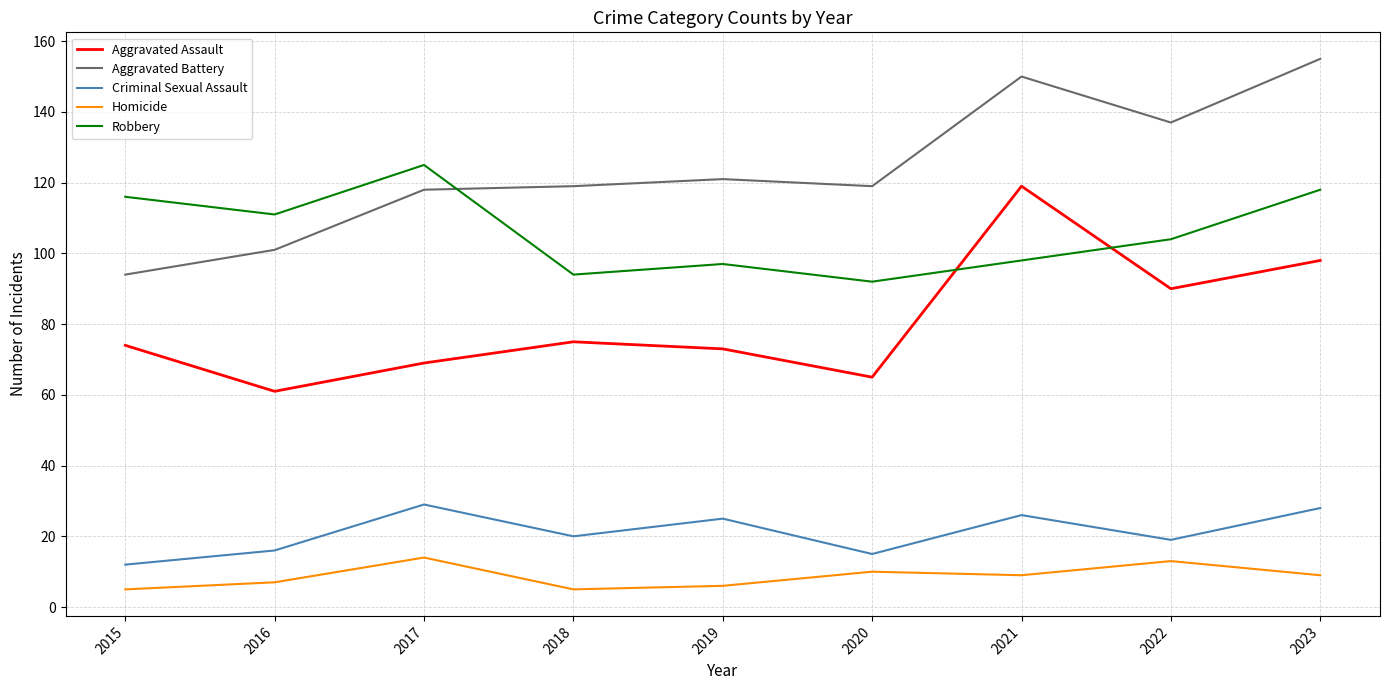

Is it true that Homicide equals 15 at 2020?

False